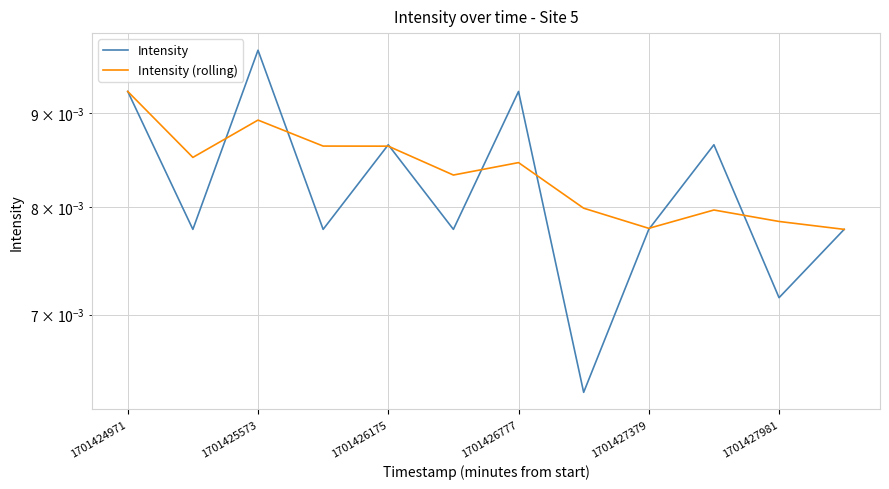

What is the sum of all Intensity values?

0.1